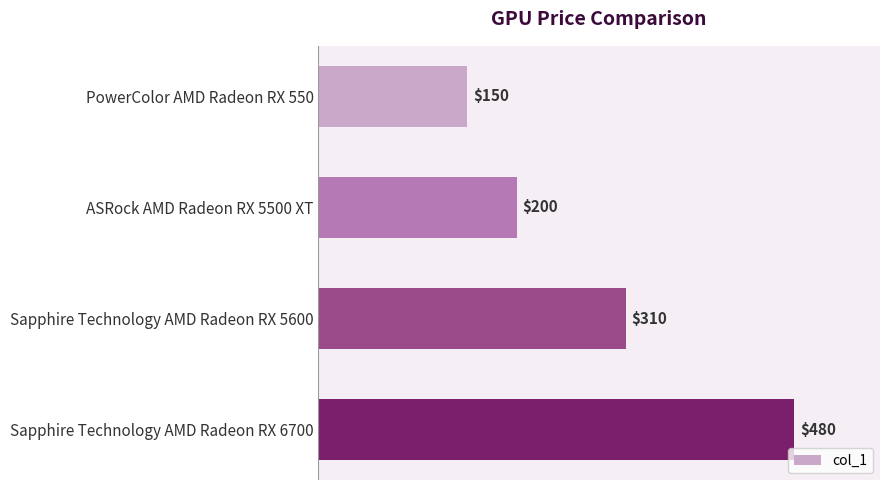

Which has a higher value, Sapphire Technology AMD Radeon RX 6700 or Sapphire Technology AMD Radeon RX 5600?

Sapphire Technology AMD Radeon RX 6700